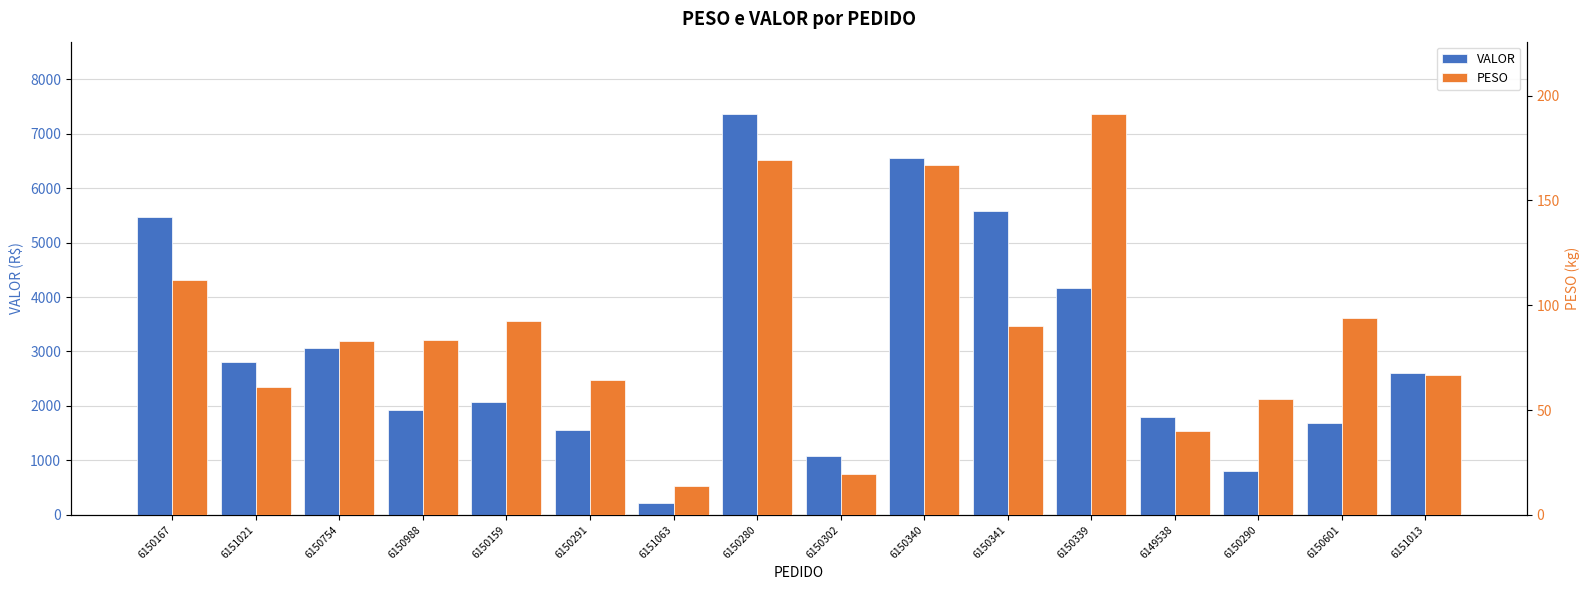

What is the total value across all series at 6150302?

1099.1